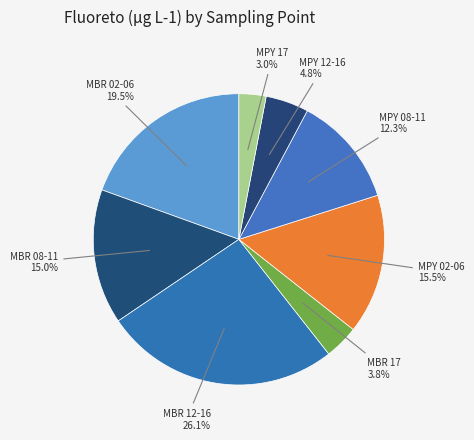

How many slices are in this pie chart?

8